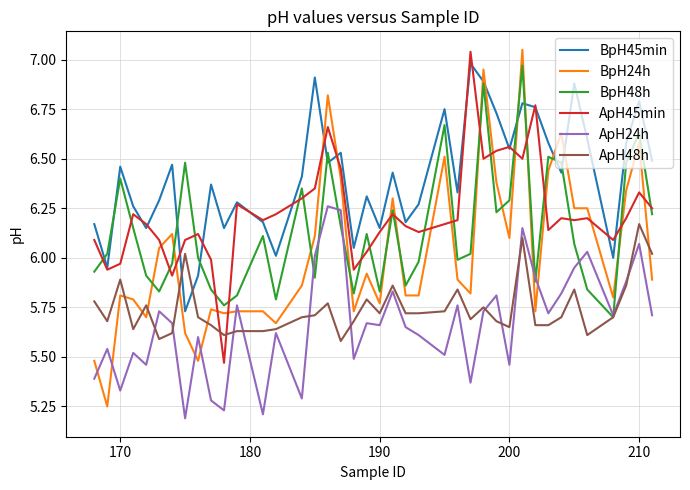

Which series has the widest spread of values?

BpH24h